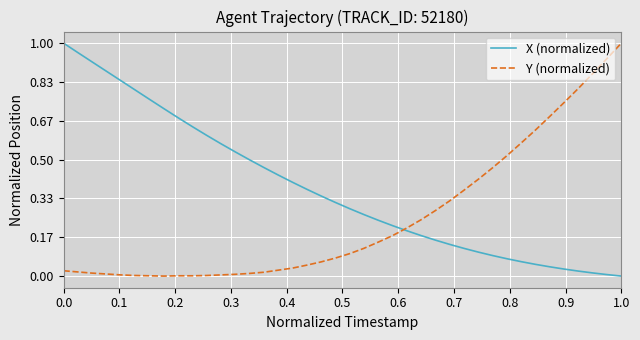

Which series has the largest total across all categories?

X (normalized)